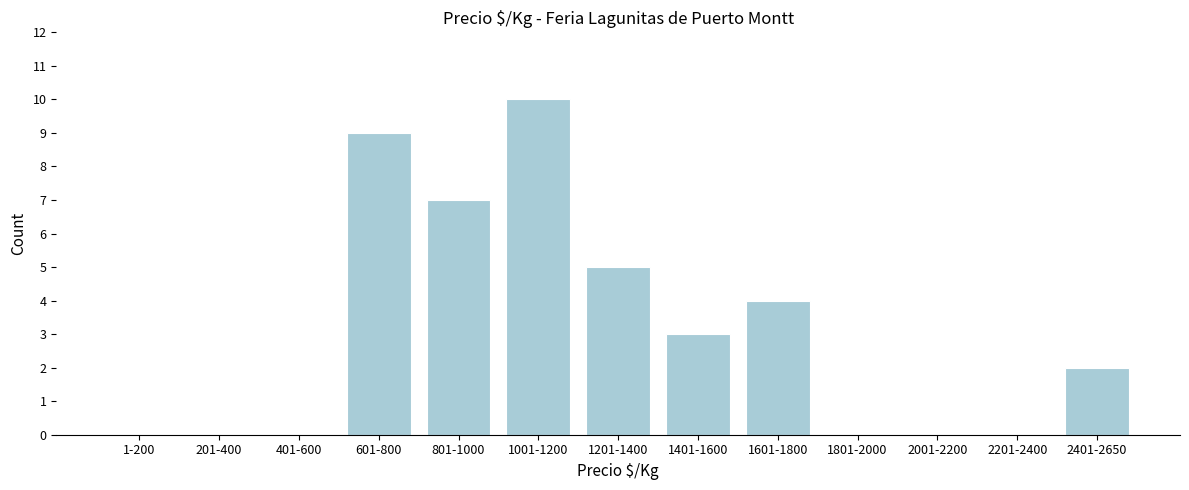

Reading left to right, list all the values displayed in this chart.

1-200=0	201-400=0	401-600=0	601-800=9	801-1000=7	1001-1200=10	1201-1400=5	1401-1600=3	1601-1800=4	1801-2000=0	2001-2200=0	2201-2400=0	2401-2650=2